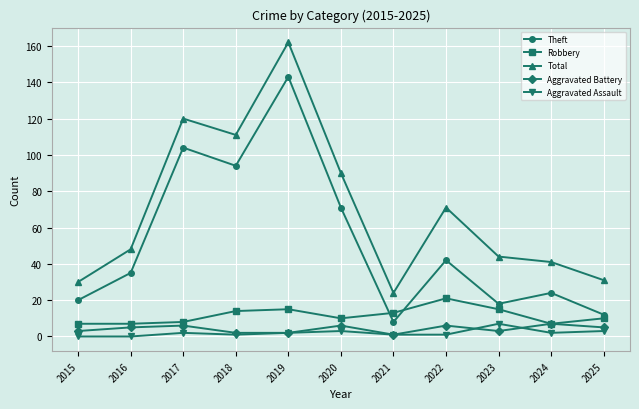

Is it true that Robbery equals 3 at 2020?

False